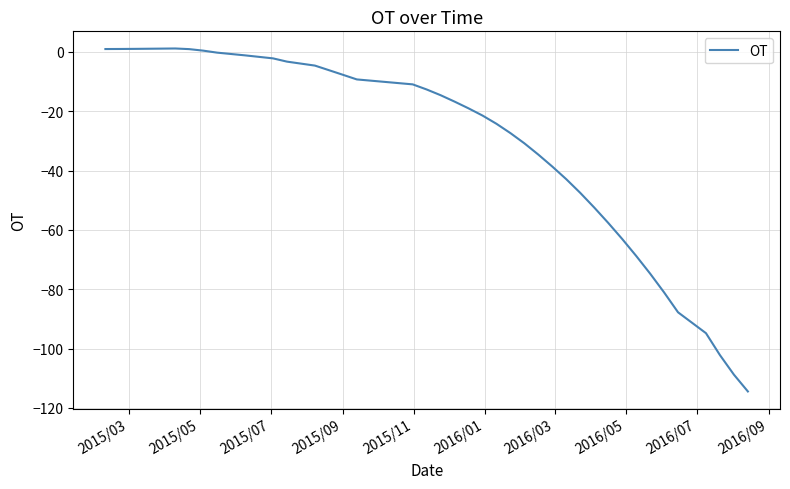

What is the smallest value displayed?

-114.5